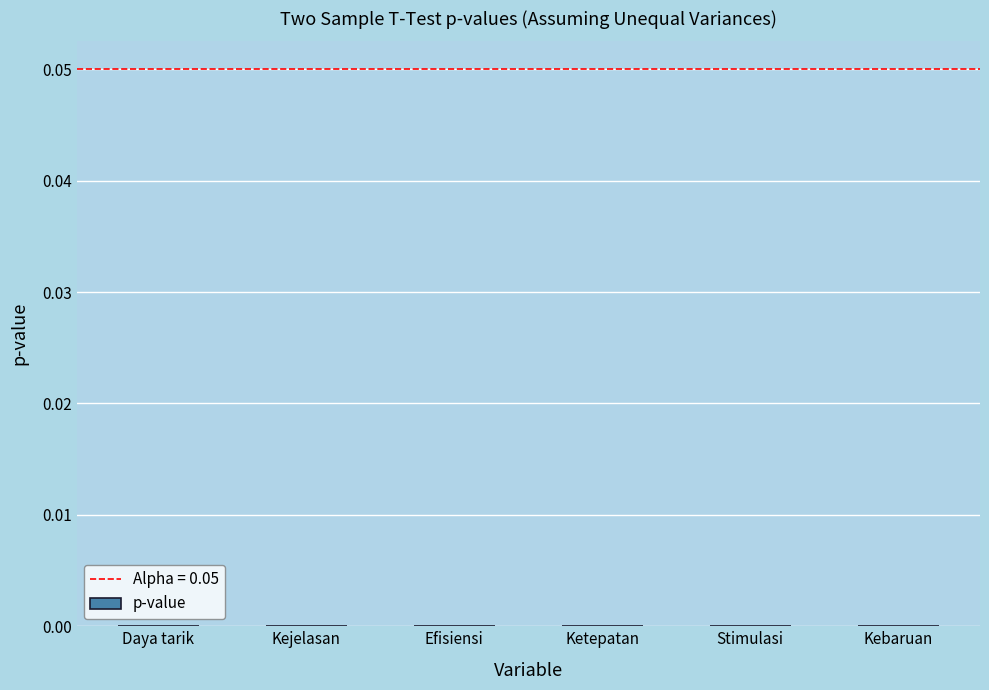

The value at Ketepatan is 0.0. True or false?

True